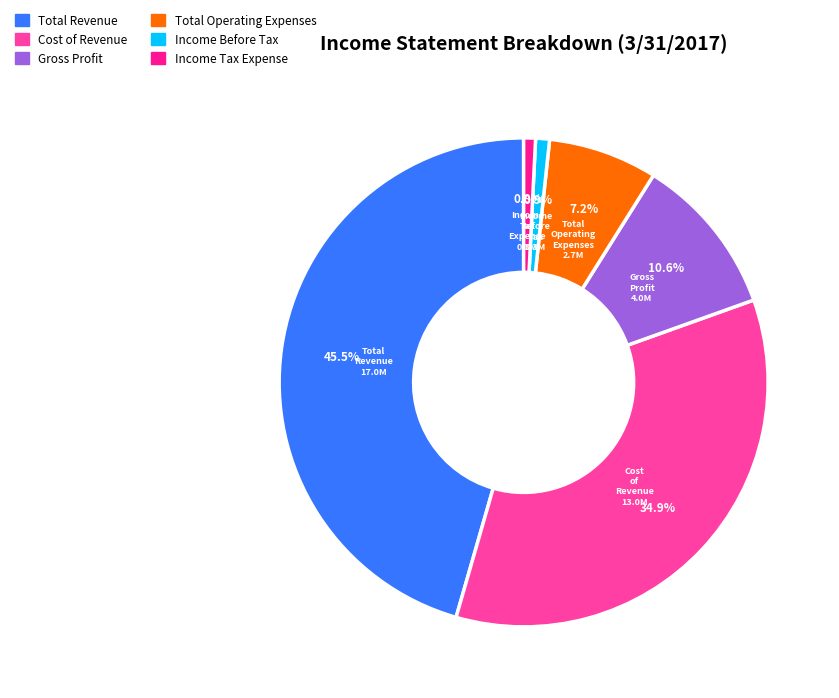

To the nearest percent, what is the average slice percentage?

17%